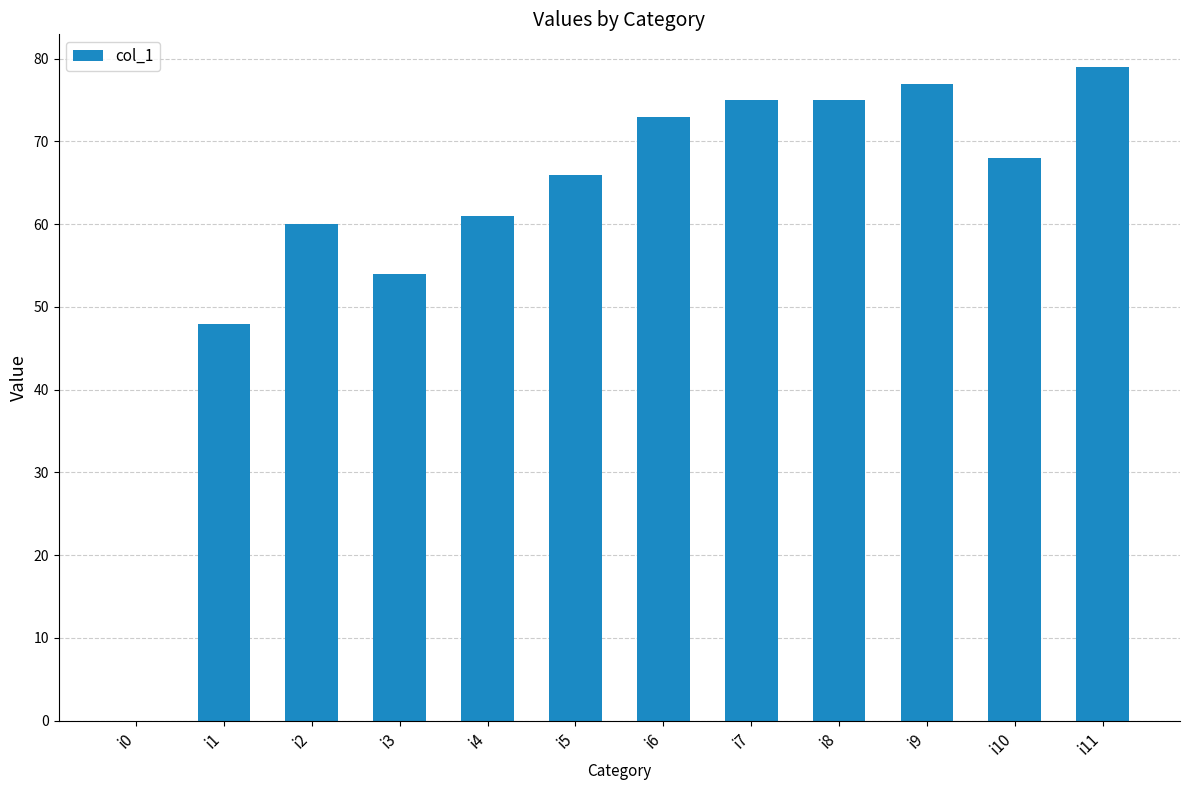

Count the number of categories in the chart.

12